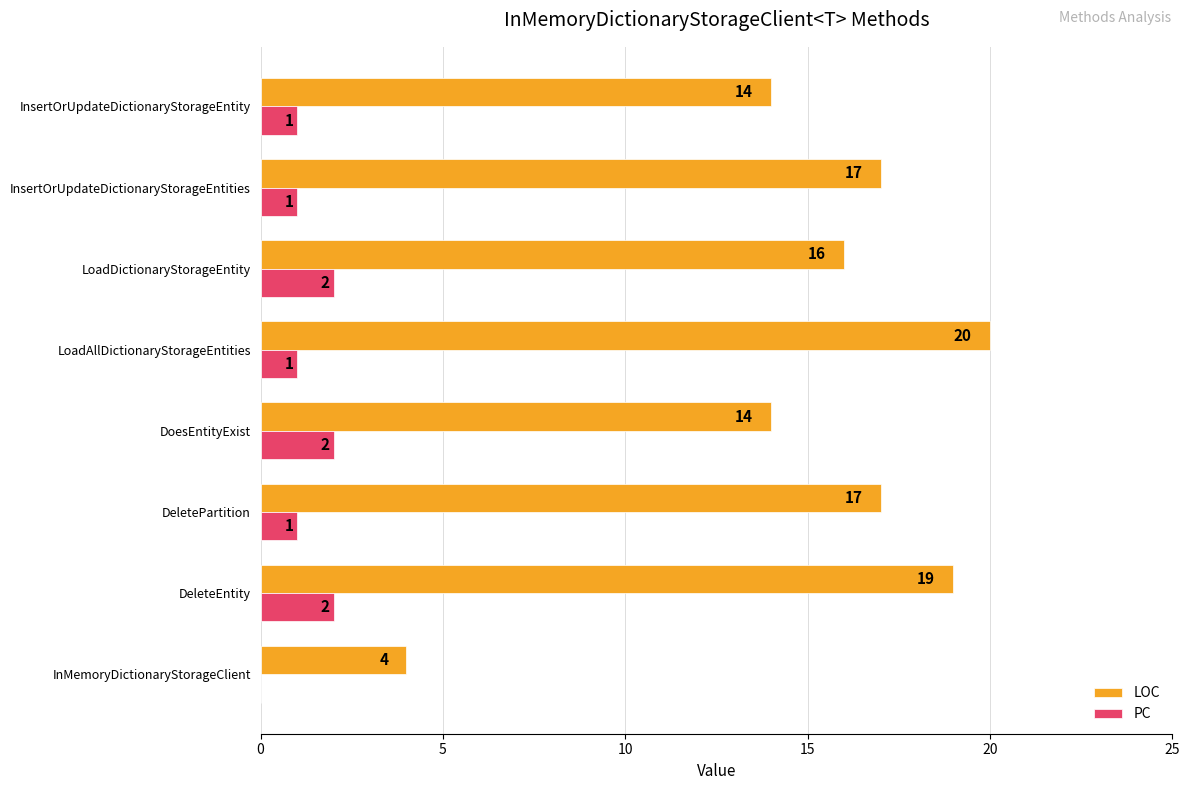

The value of PC at InsertOrUpdateDictionaryStorageEntity is 1. True or false?

True